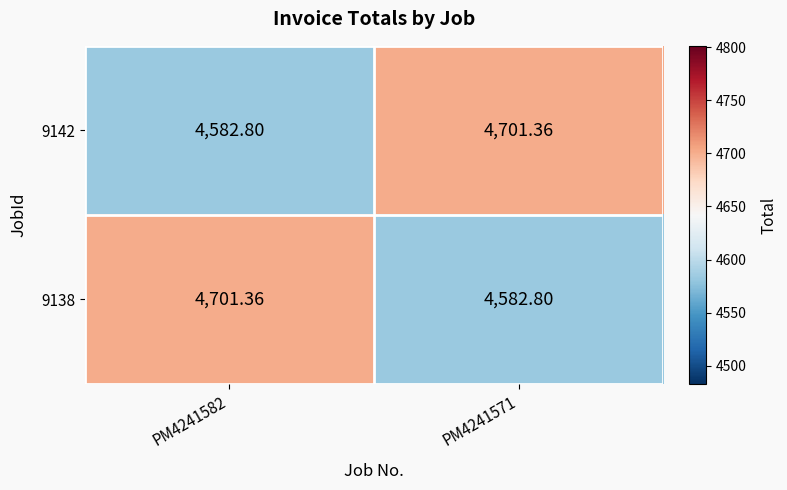

What is the difference between the highest and lowest values at PM4241571?

118.6